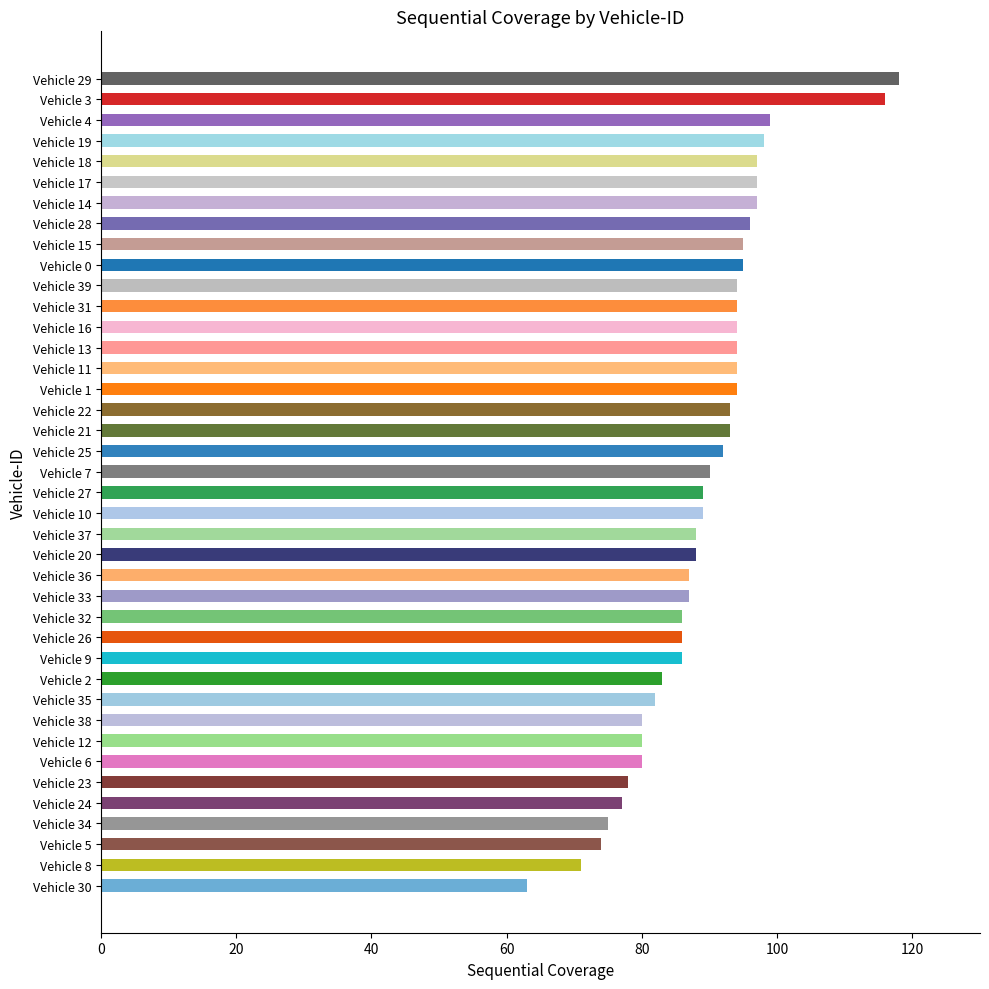

Which label corresponds to the largest value in the chart?

Vehicle 29